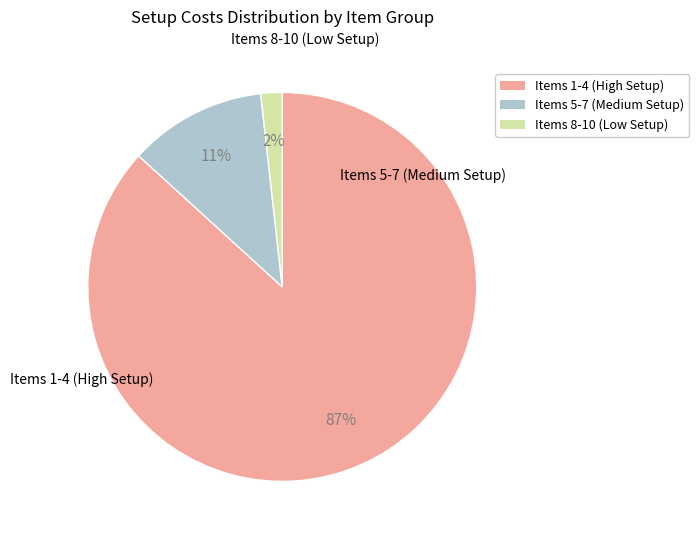

Is there a majority slice in this chart?

Yes